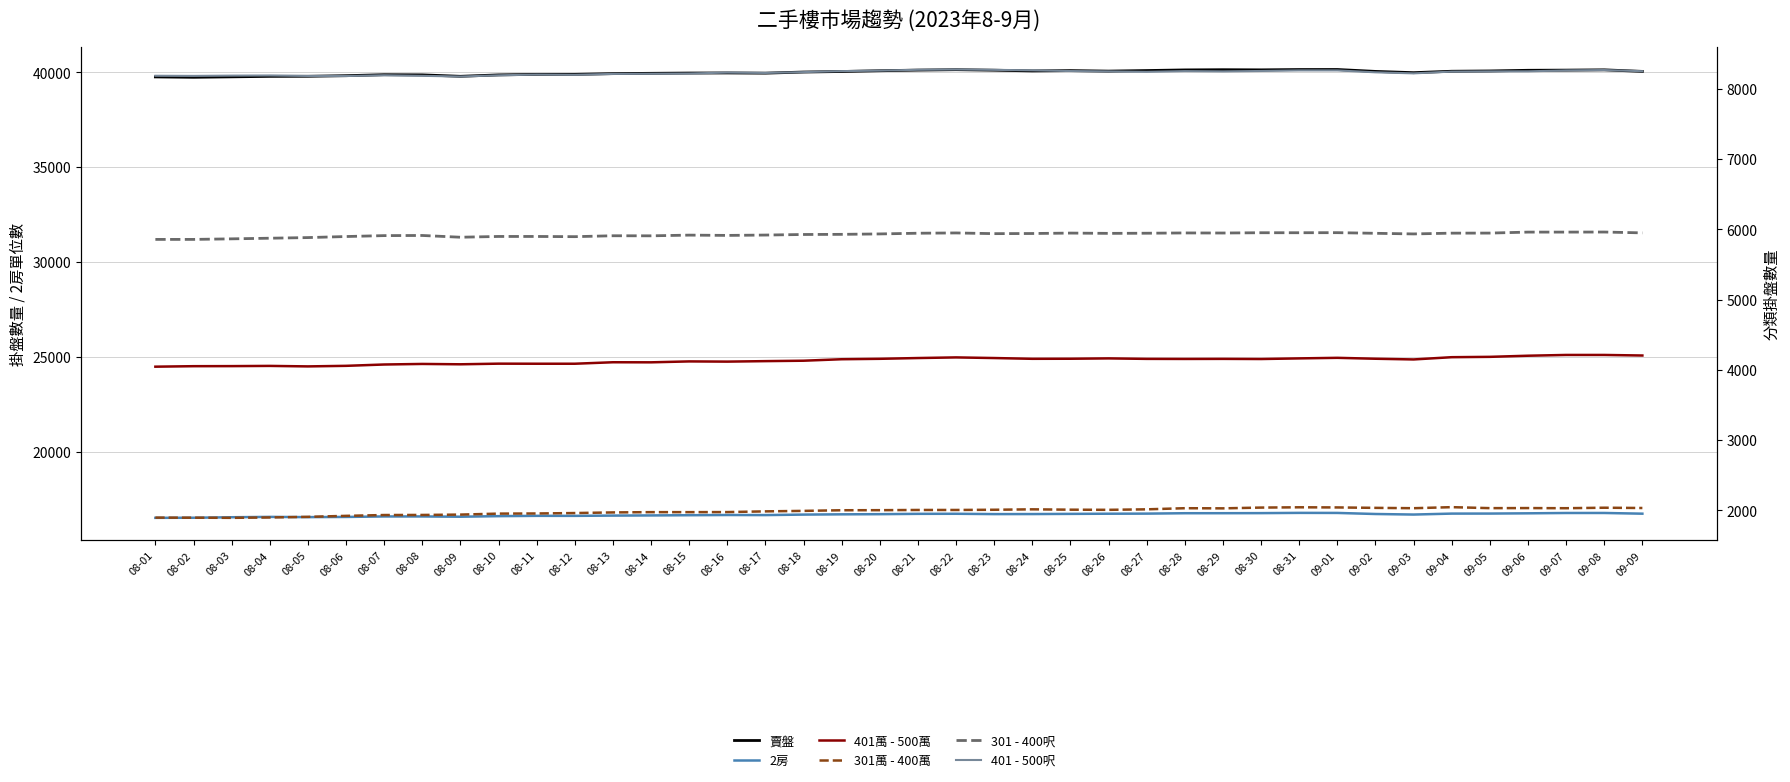

Reading right to left, what are all the values shown in this chart?

賣盤: 40048	40130	40115	40106	40071	40056	39981	40047	40148	40146	40129	40137	40126	40093	40063	40090	40073	40111	40138	40116	40083	40042	40014	39955	39966	39961	39947	39930	39891	39891	39864	39789	39865	39874	39822	39790	39786	39761	39737	39757
2房: 16734	16771	16770	16753	16740	16738	16688	16717	16773	16776	16763	16759	16758	16737	16732	16723	16714	16712	16729	16725	16708	16700	16686	16660	16664	16653	16642	16633	16619	16620	16604	16574	16588	16588	16562	16553	16564	16546	16520	16515
401萬 - 500萬: 4204	4212	4212	4201	4185	4180	4148	4158	4171	4163	4154	4156	4155	4156	4163	4158	4157	4168	4177	4168	4157	4151	4130	4124	4117	4120	4107	4108	4087	4087	4088	4079	4084	4076	4057	4049	4056	4053	4052	4045
301萬 - 400萬: 2033	2037	2030	2032	2031	2045	2030	2035	2041	2043	2039	2028	2030	2014	2007	2009	2014	2008	2005	2005	2002	2001	1992	1985	1975	1974	1974	1970	1961	1955	1953	1939	1934	1933	1921	1907	1898	1893	1895	1896
301 - 400呎: 5950	5962	5961	5961	5947	5946	5935	5944	5953	5952	5952	5948	5949	5945	5943	5947	5941	5939	5949	5945	5935	5929	5927	5919	5914	5918	5908	5909	5896	5899	5899	5888	5913	5911	5898	5883	5874	5865	5857	5857
401 - 500呎: 8252	8268	8263	8250	8249	8246	8221	8236	8263	8263	8255	8249	8253	8243	8249	8254	8264	8271	8276	8272	8260	8253	8239	8227	8232	8219	8216	8213	8201	8204	8193	8176	8186	8194	8183	8184	8191	8189	8185	8187